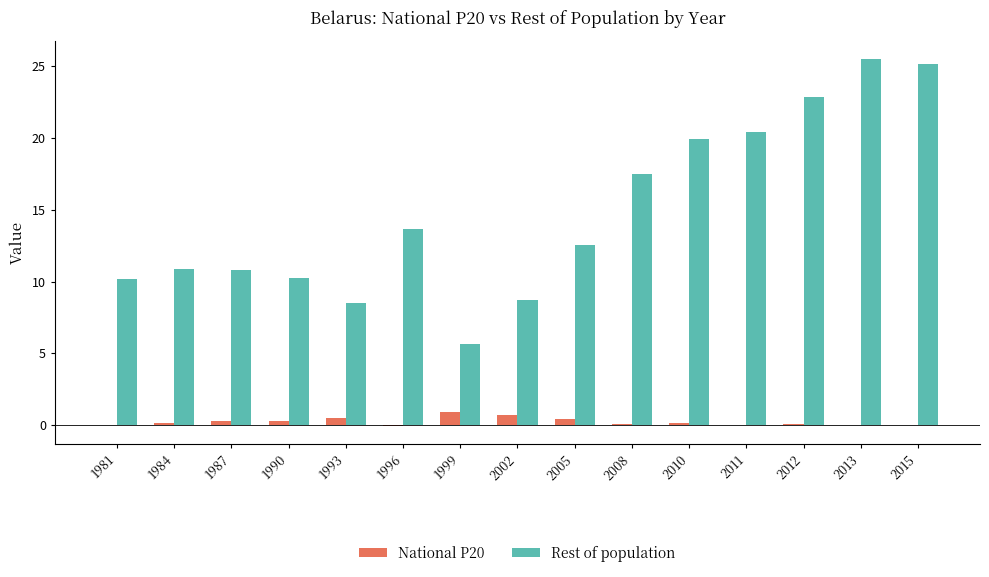

Which series has the largest total across all categories?

Rest of population